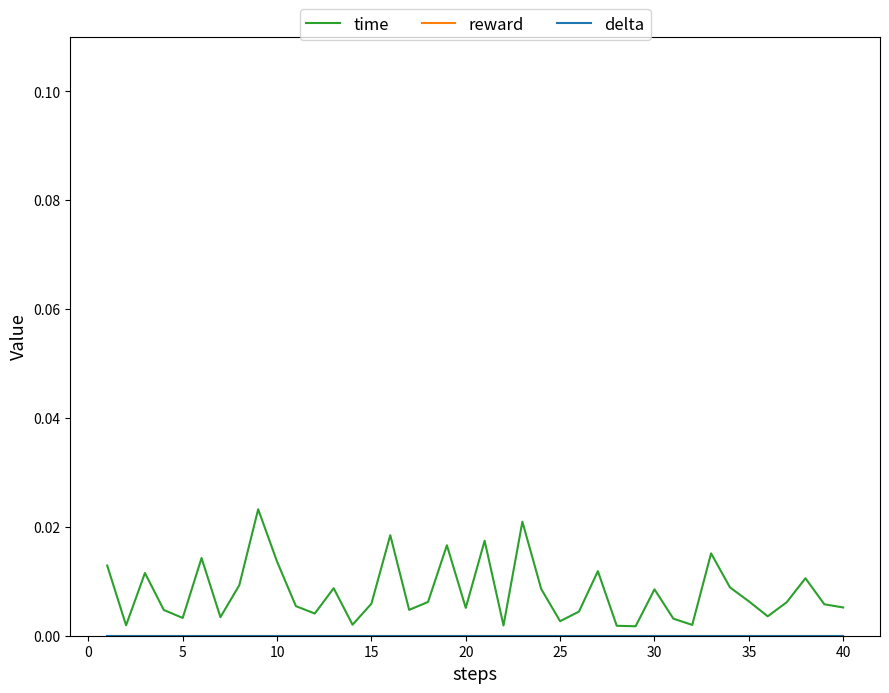

True or false: reward and time intersect in this chart.

False